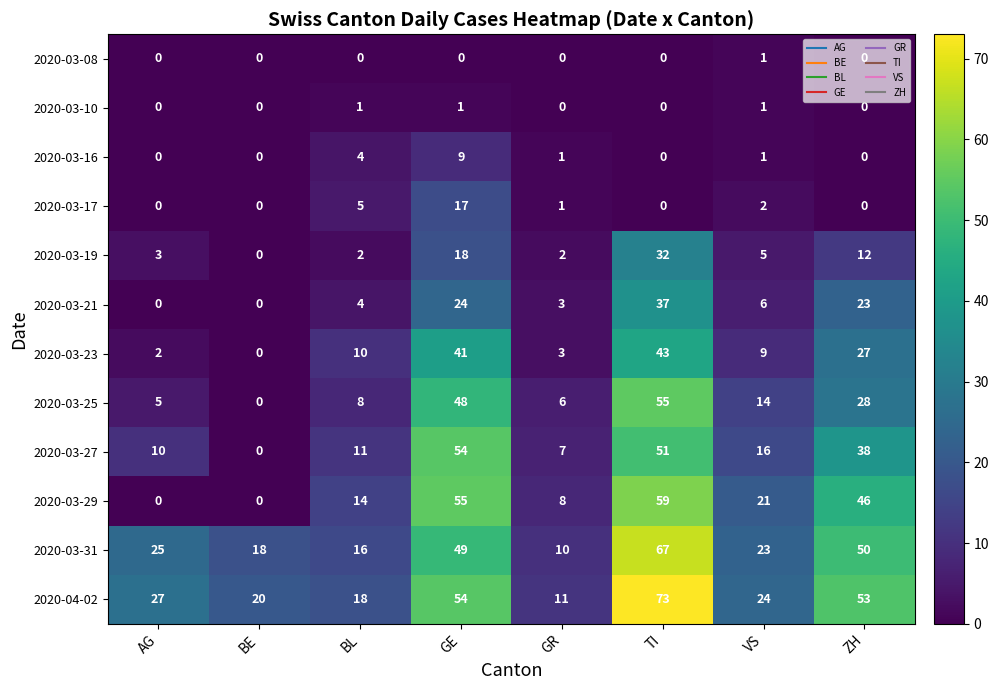

Which series has the widest spread of values?

2020-04-02